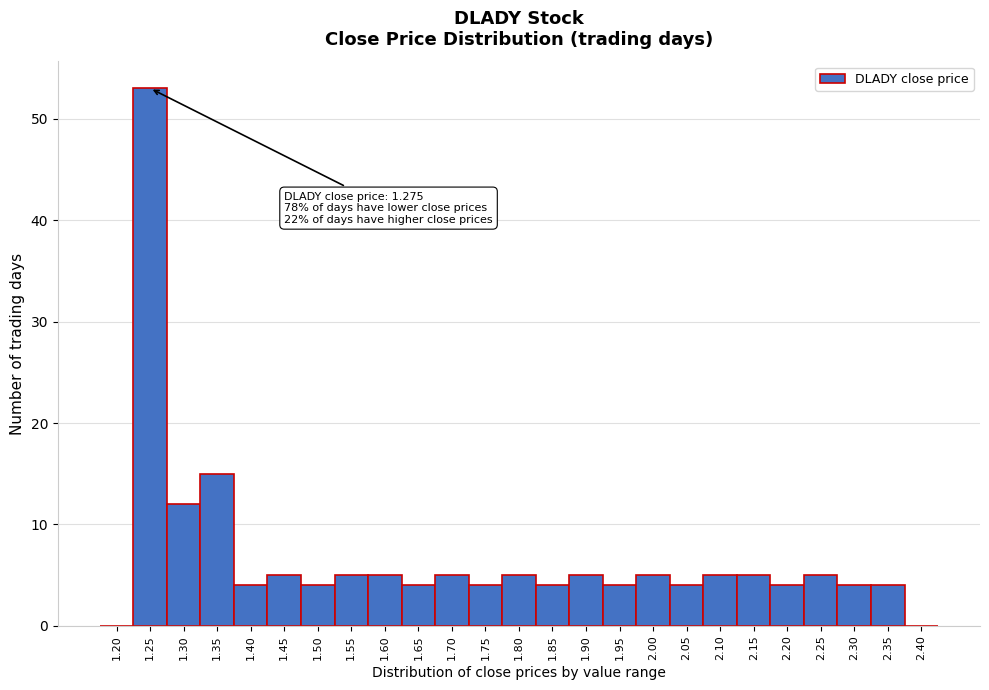

Reading left to right, list all the values displayed in this chart.

1.20=0	1.25=53	1.30=12	1.35=15	1.40=4	1.45=5	1.50=4	1.55=5	1.60=5	1.65=4	1.70=5	1.75=4	1.80=5	1.85=4	1.90=5	1.95=4	2.00=5	2.05=4	2.10=5	2.15=5	2.20=4	2.25=5	2.30=4	2.35=4	2.40=0